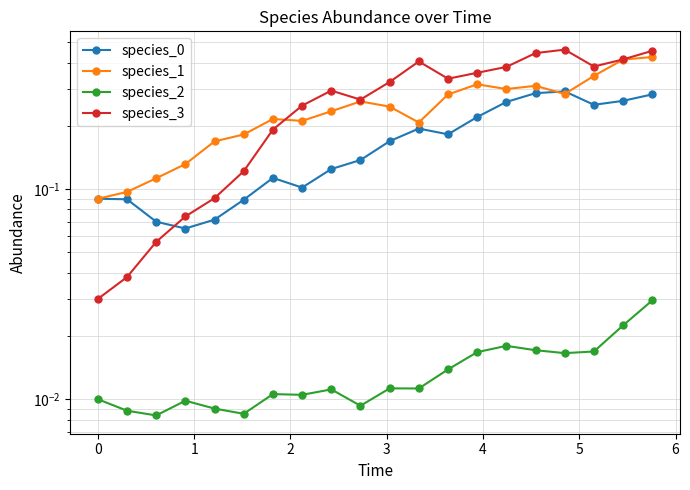

True or false: species_2 has more than 2 points higher than both neighbors.

True